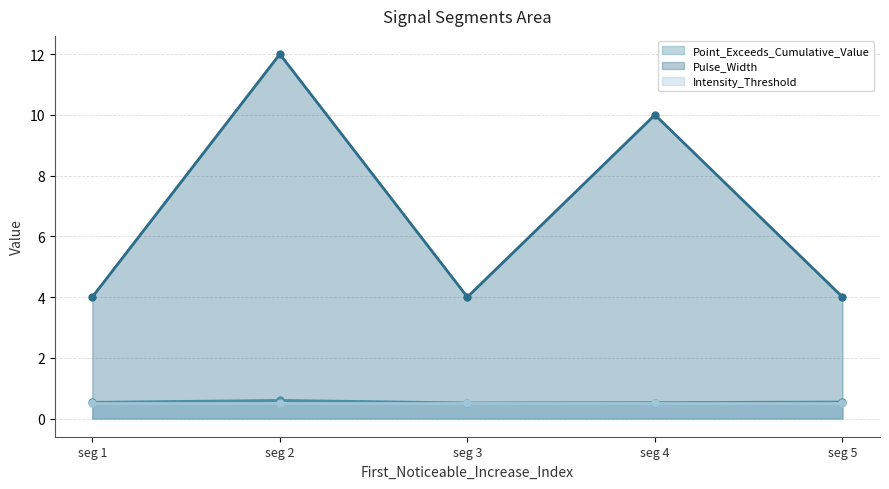

What is the sum of all Intensity_Threshold (line) values?

2.5